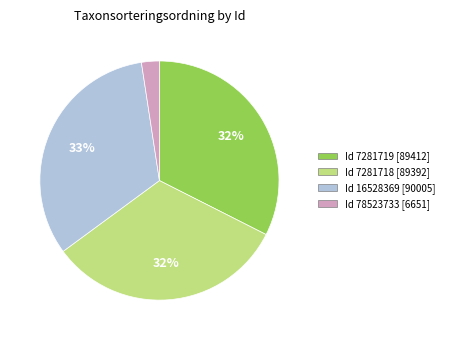

Is there any slice that represents more than half of the pie?

No